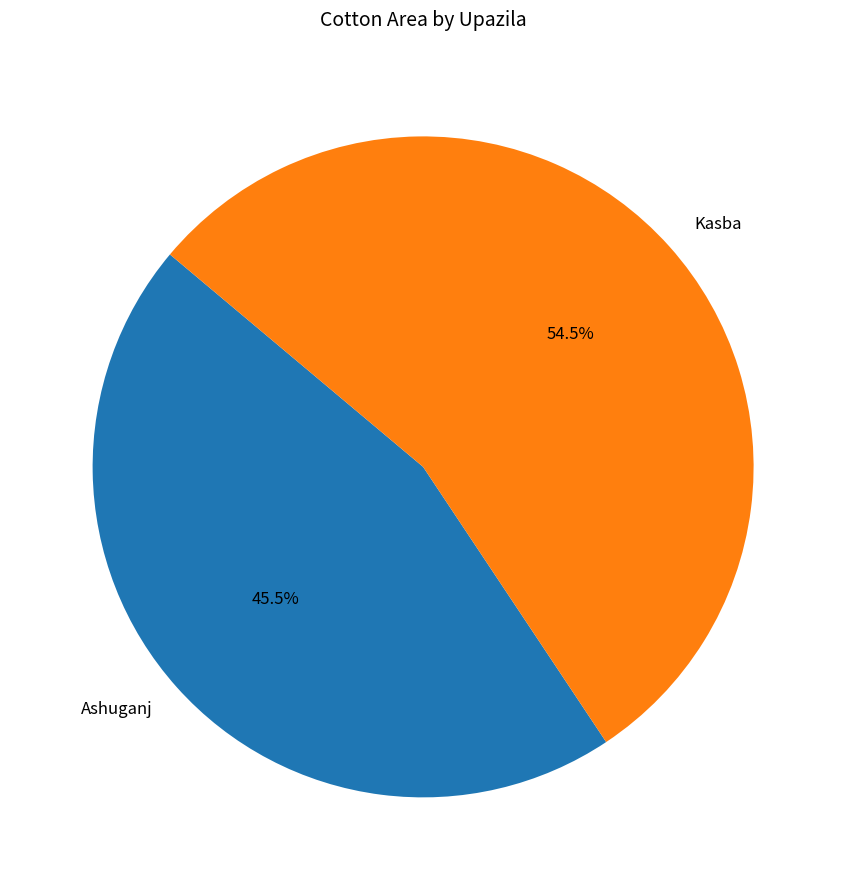

Combined, what portion of the pie is Ashuganj and Kasba?

100.0%